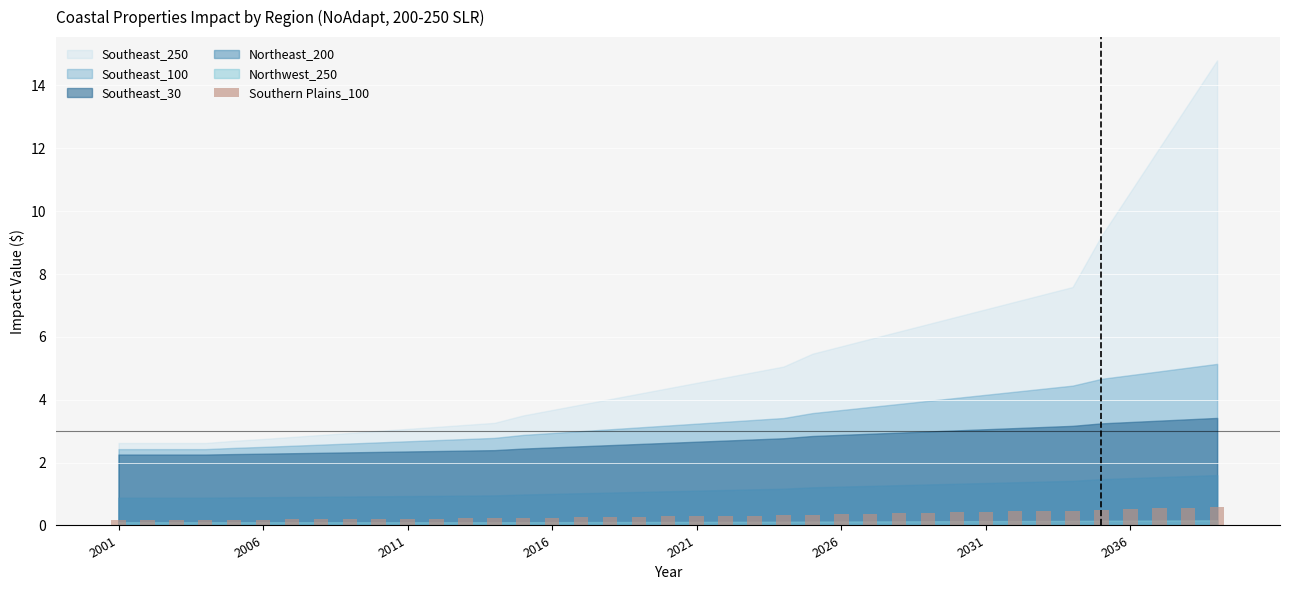

How many data points does each series have?

39